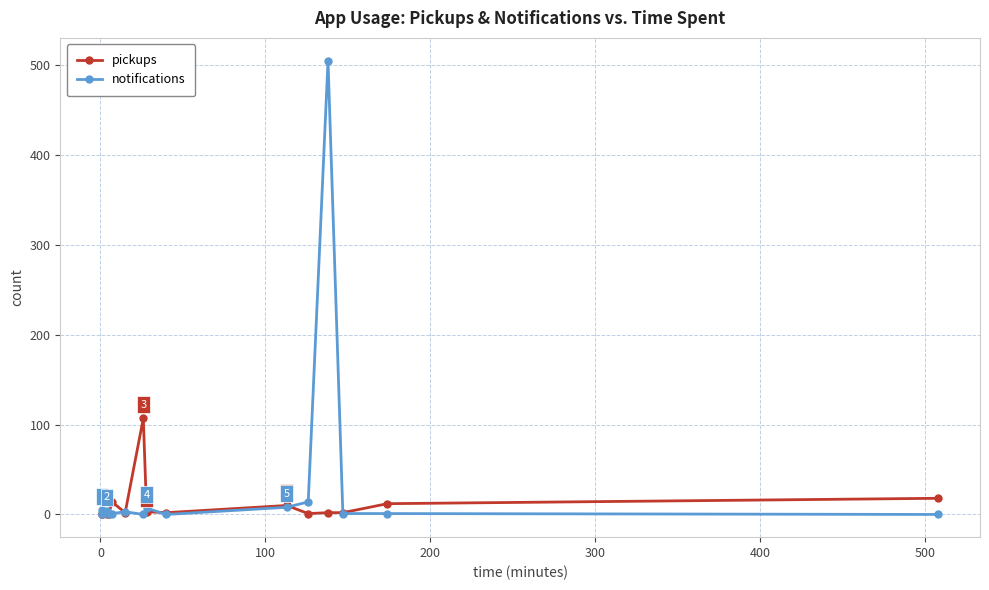

The value of notifications at 0 is 187. True or false?

False